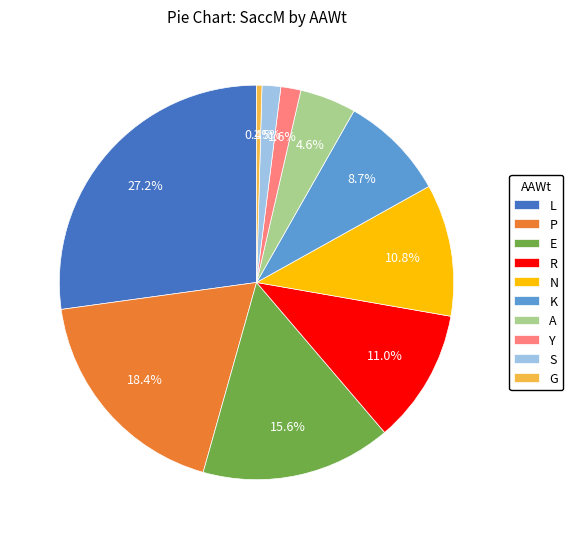

Is there any slice that represents more than half of the pie?

No